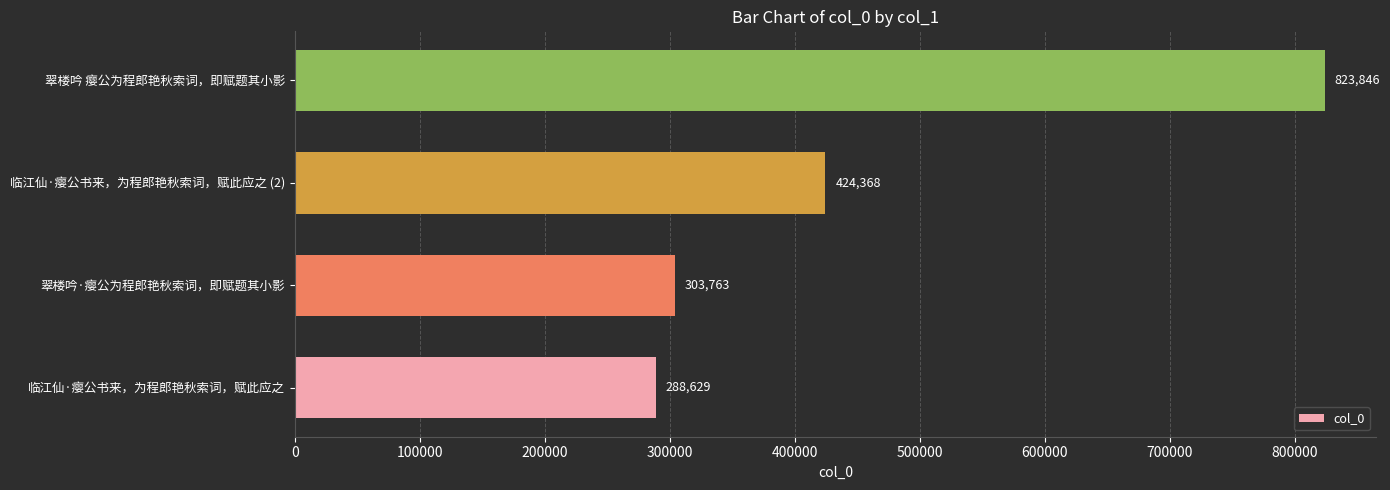

Where is the data nearest to the value 556237?

临江仙·瘿公书来，为程郎艳秋索词，赋此应之 (2)